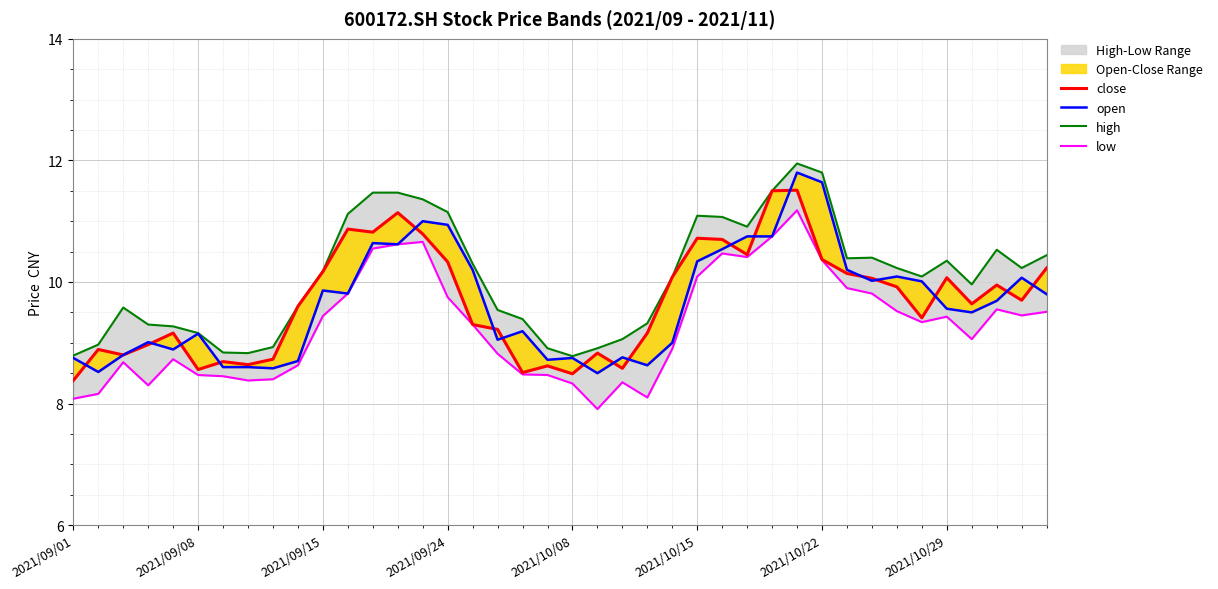

At which category does the chart reach its minimum across all series?

21